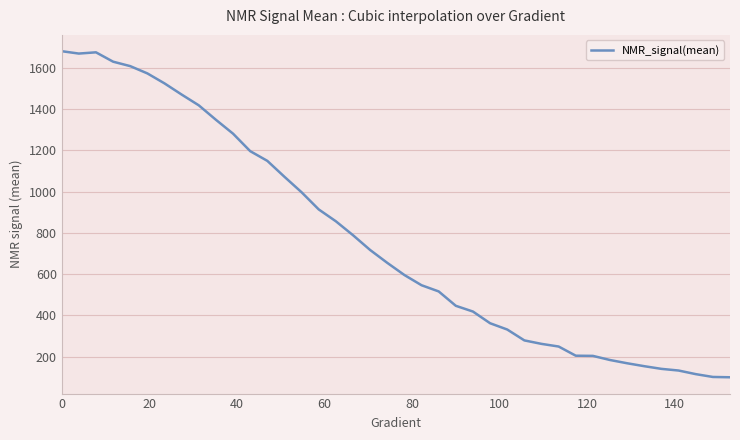

What is the average value?

768.4